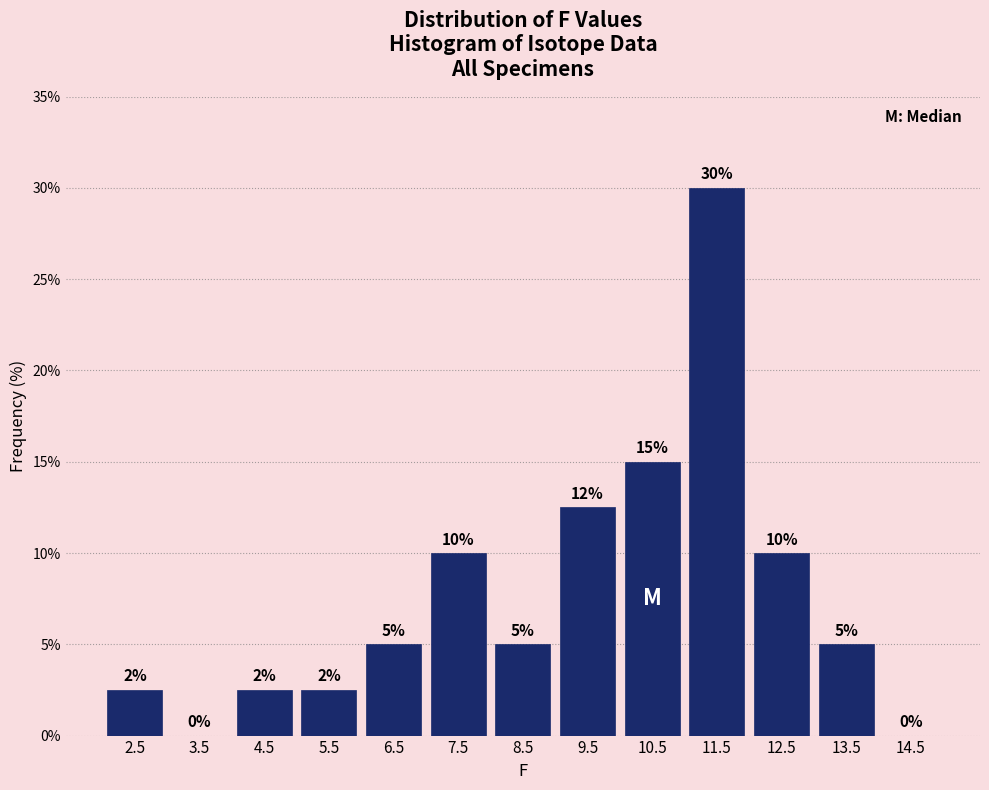

Over which range of the x-axis is the bar tallest?

11 to 12